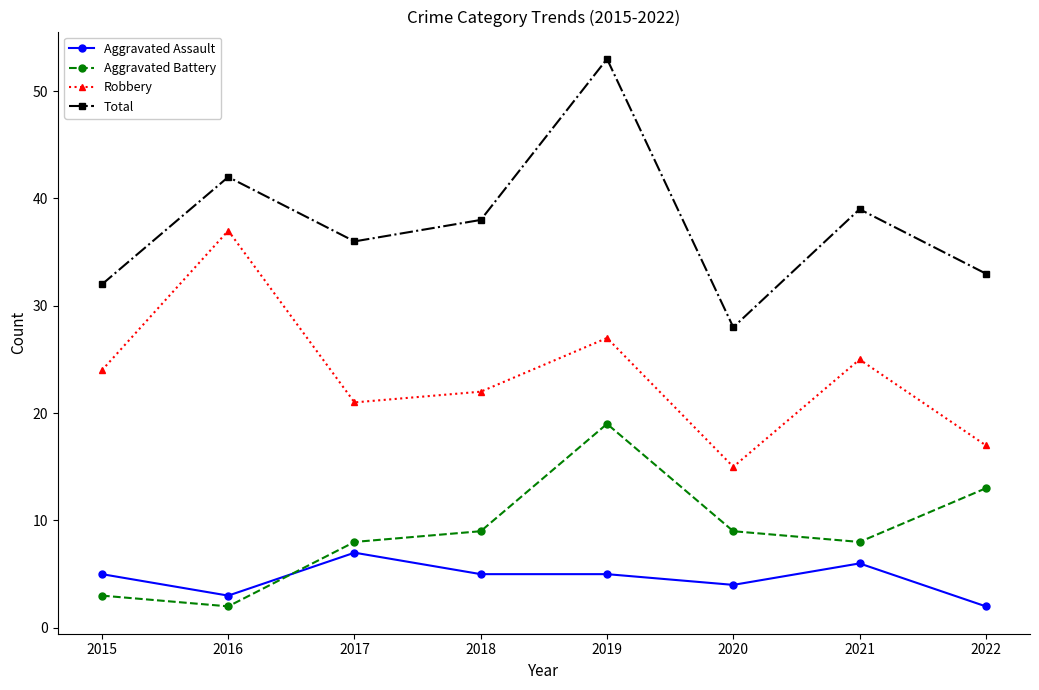

After their last crossing, which series has the higher values: Aggravated Assault or Aggravated Battery?

Aggravated Battery